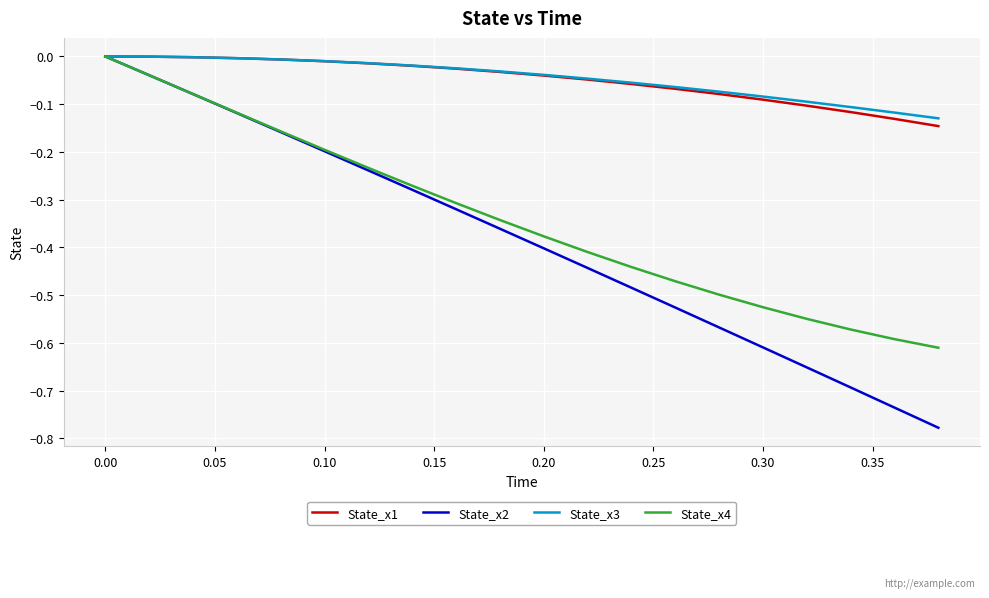

Which series has the largest range (max minus min)?

State_x2